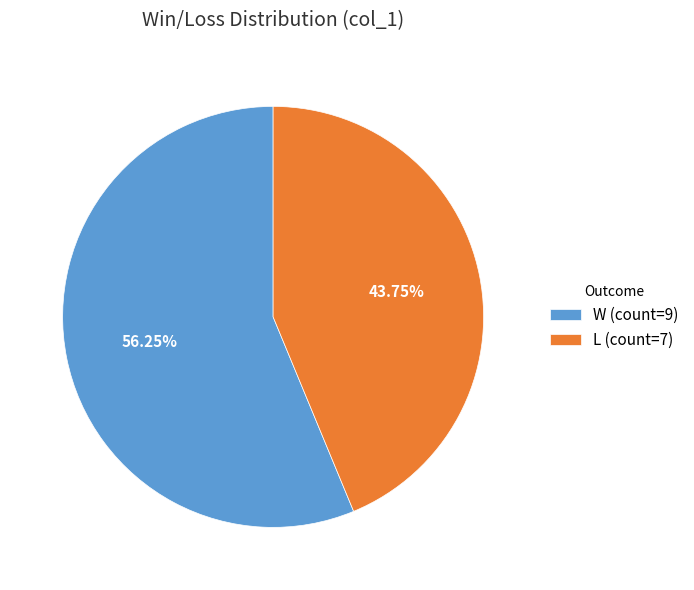

Combined, do L and W account for over 50%?

Yes